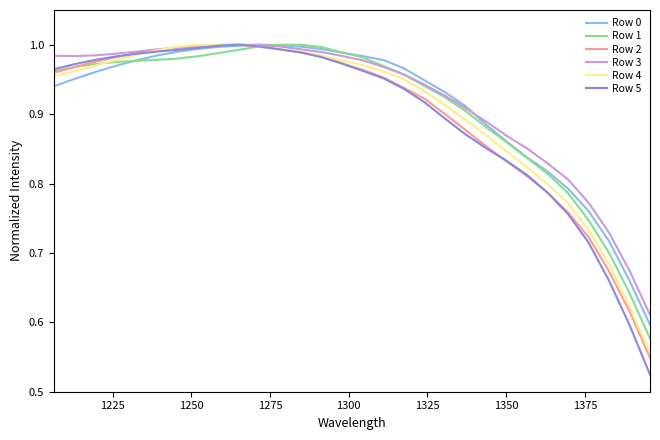

Which series has the widest spread of values?

Row 5